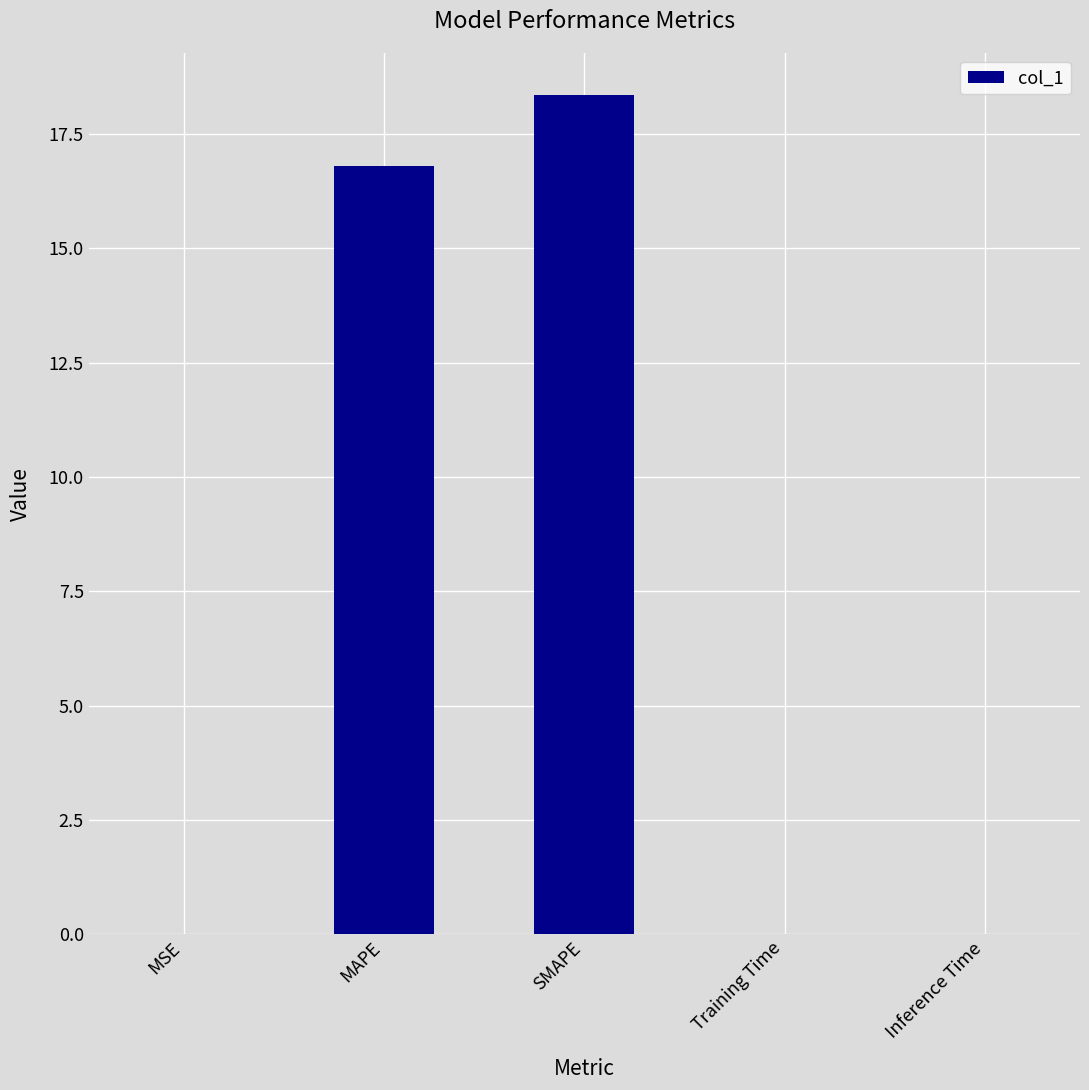

What is the maximum value shown in the chart?

18.4